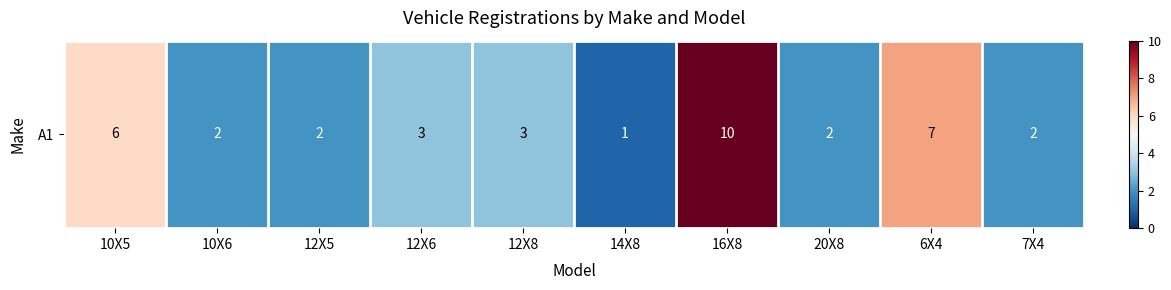

True or false: the data shows 3 at 7X4.

False